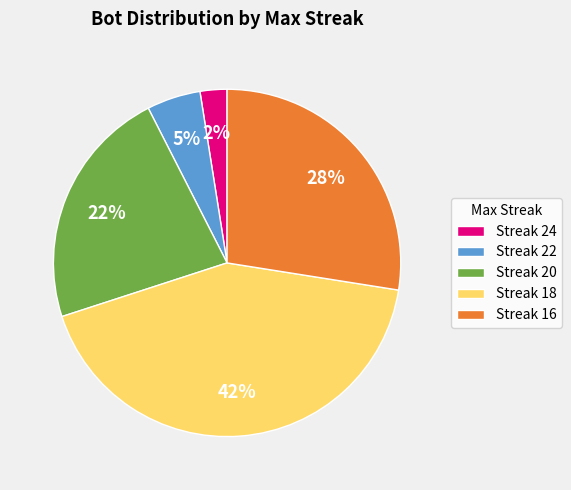

Is there a majority slice in this chart?

No